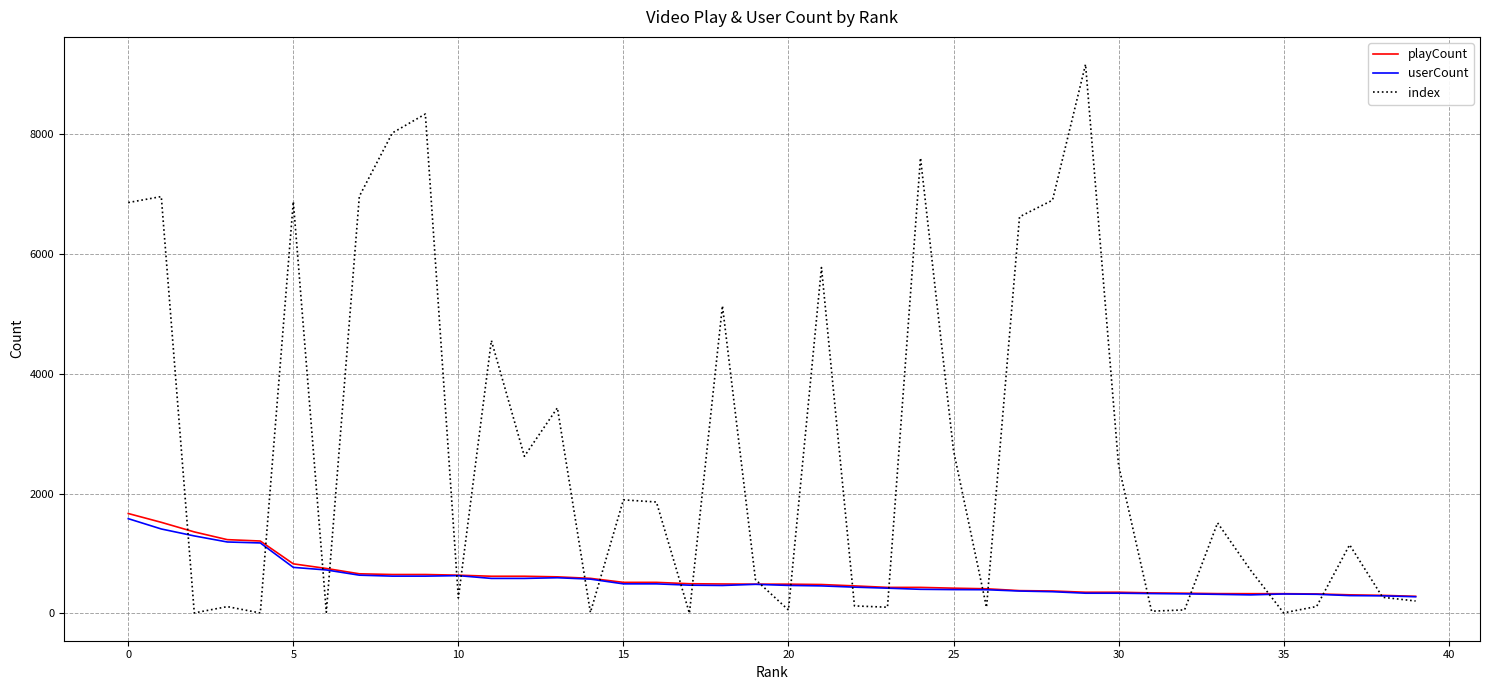

Which series has the largest total across all categories?

index